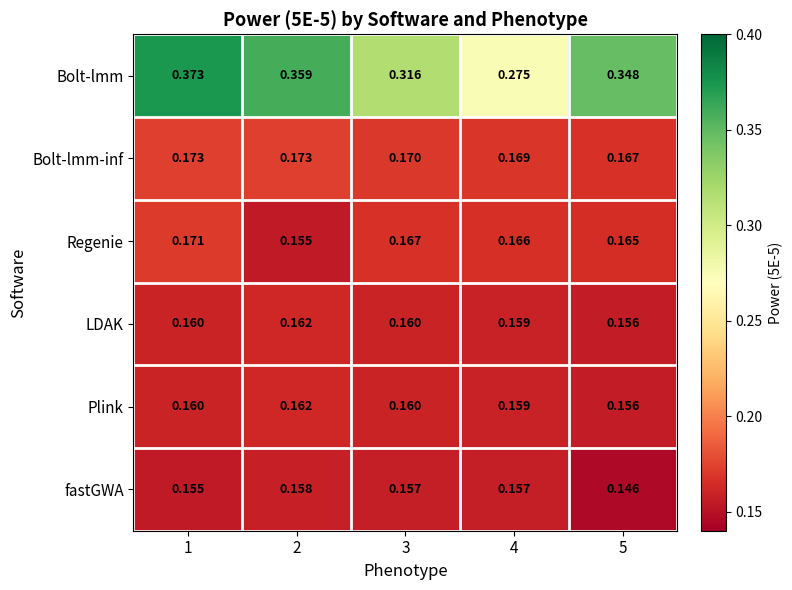

Between 3 and 5, which series saw the biggest shift?

Bolt-lmm